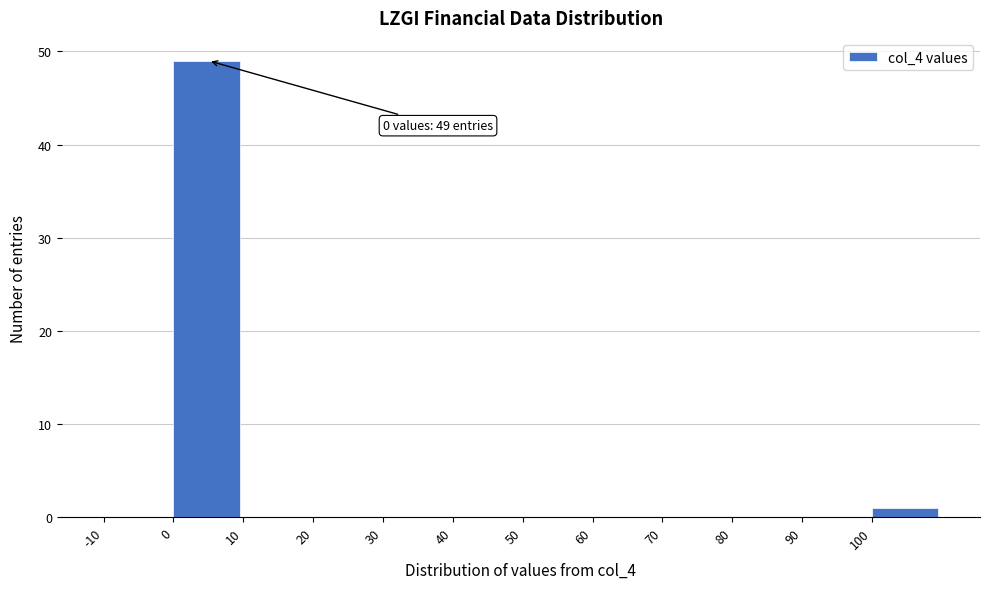

Over which range of the x-axis is the bar tallest?

0 to 10